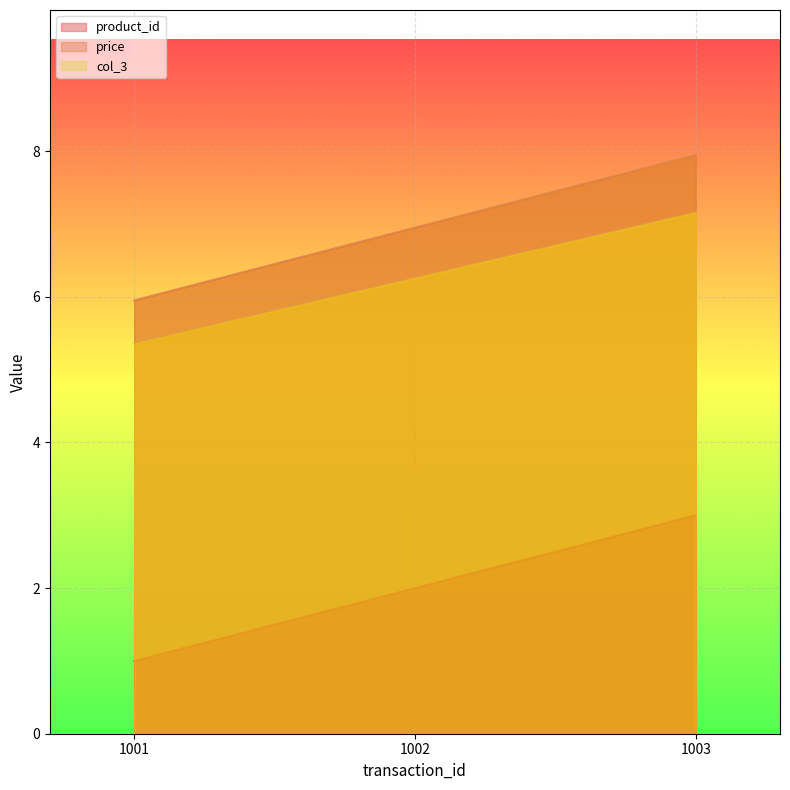

Reading left to right, list all the values displayed in this chart.

product_id: 1.0	2.0	3.0
price: 6.0	7.0	8.0
col_3: 5.4	6.3	7.2